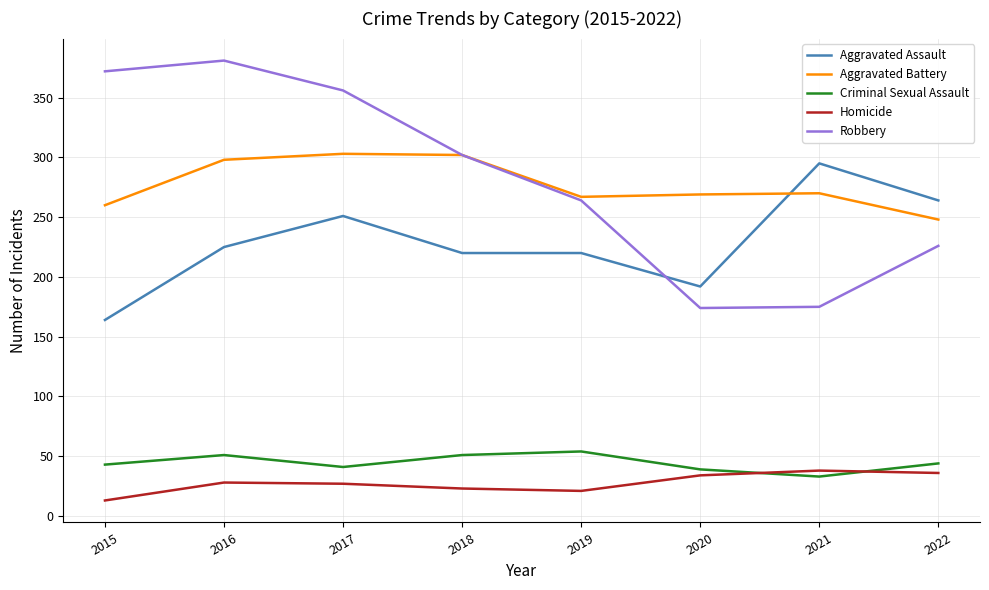

The value of Criminal Sexual Assault at 2019 is 19. True or false?

False